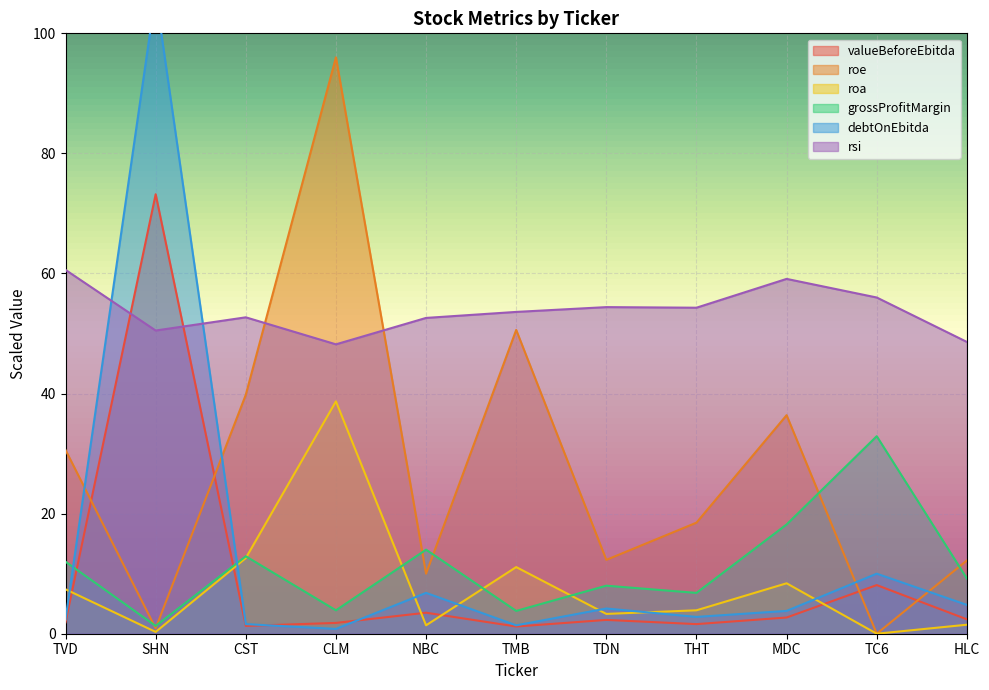

Which category has the lowest value in the rsi series?

CLM